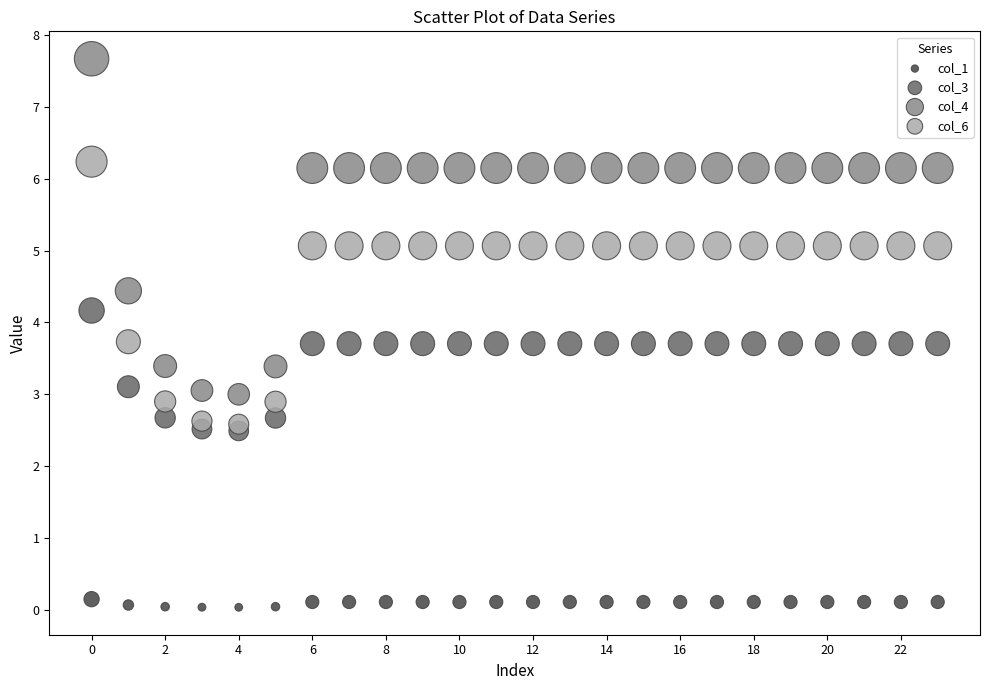

Across all data points, what is the range of Y values (max minus min)?

7.6